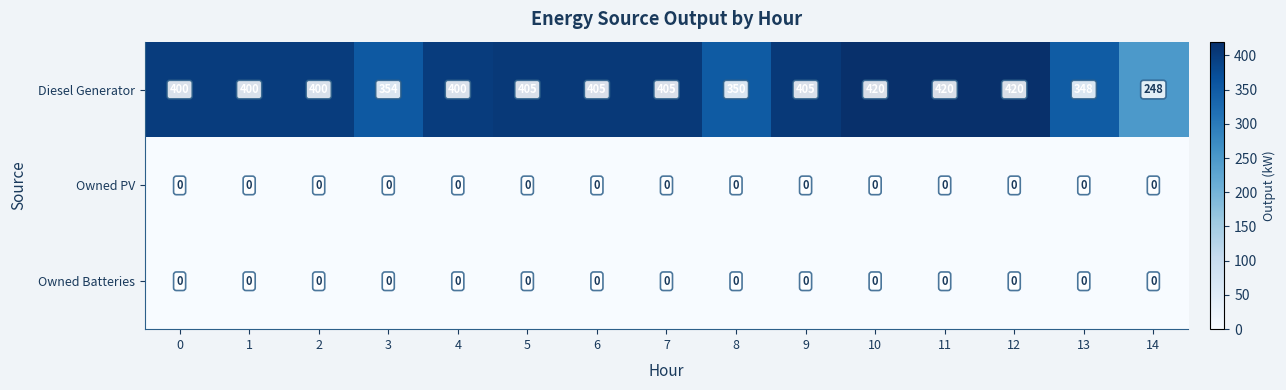

What is the difference between the maximum and second lowest values in the Diesel Generator series?

72